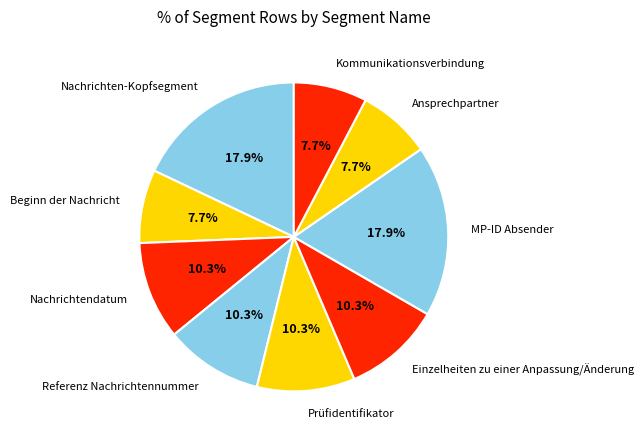

Which has a higher value, Einzelheiten zu einer Anpassung/Änderung or Nachrichten-Kopfsegment?

Nachrichten-Kopfsegment